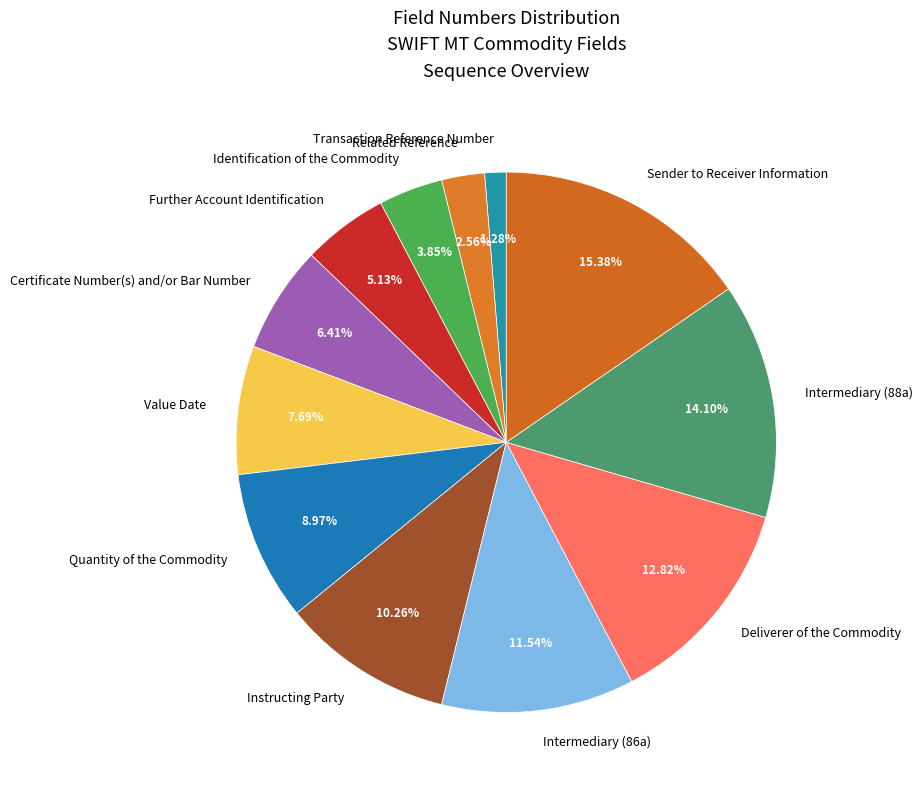

Rank the categories by value from lowest to highest.

Transaction Reference Number, Related Reference, Identification of the Commodity, Further Account Identification, Certificate Number(s) and/or Bar Number, Value Date, Quantity of the Commodity, Instructing Party, Intermediary (86a), Deliverer of the Commodity, Intermediary (88a), Sender to Receiver Information